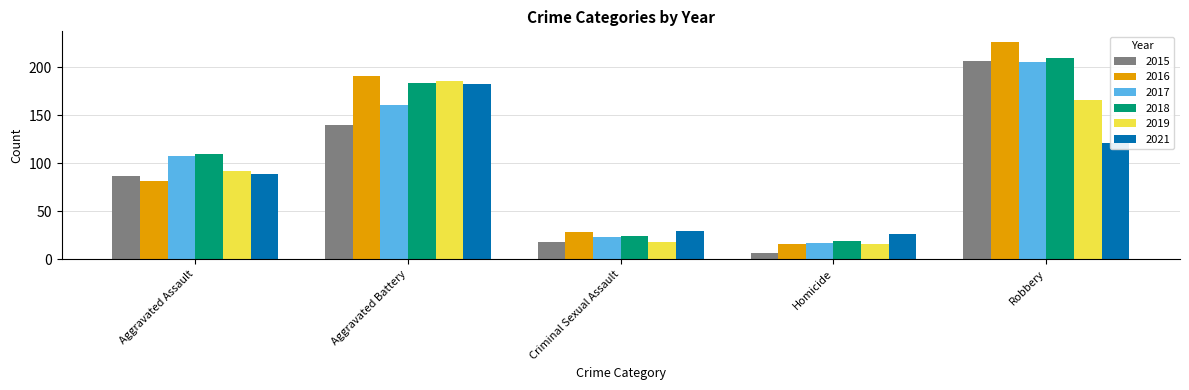

Reading left to right, transcribe all the data shown in this chart.

2015: 87	140	18	7	206
2016: 82	191	28	16	226
2017: 107	161	23	17	205
2018: 110	183	24	19	210
2019: 92	186	18	16	166
2021: 89	182	29	26	121